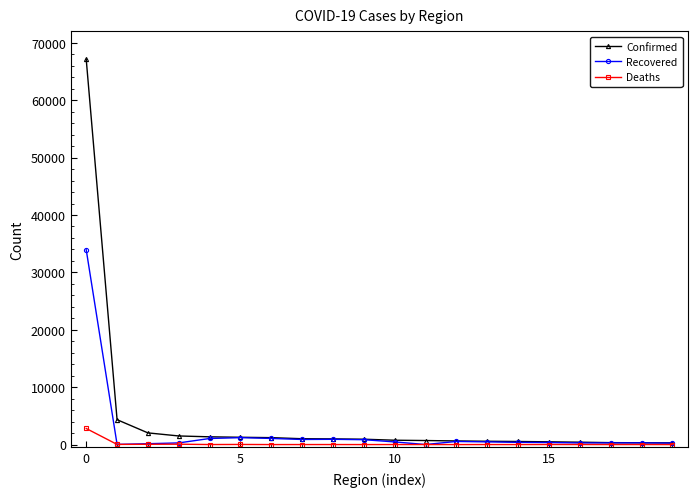

At how many categories does at least one series exceed 60040?

1